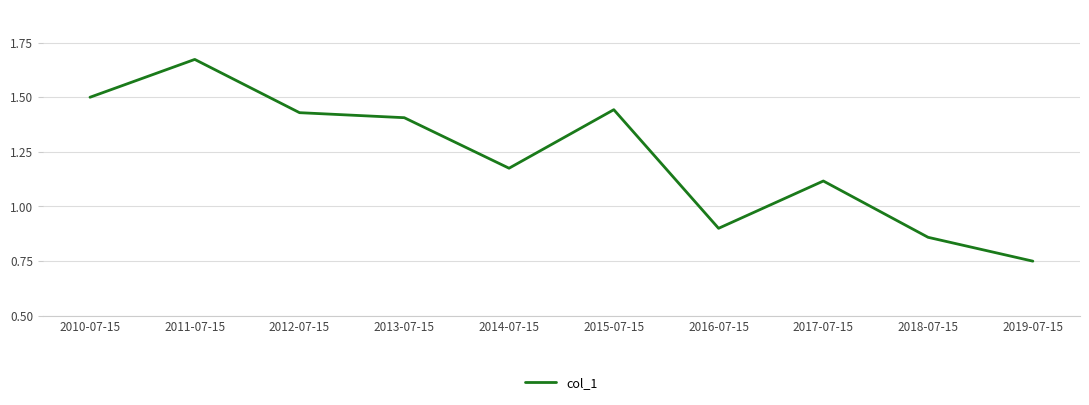

What position from the left is 2017-07-15?

8